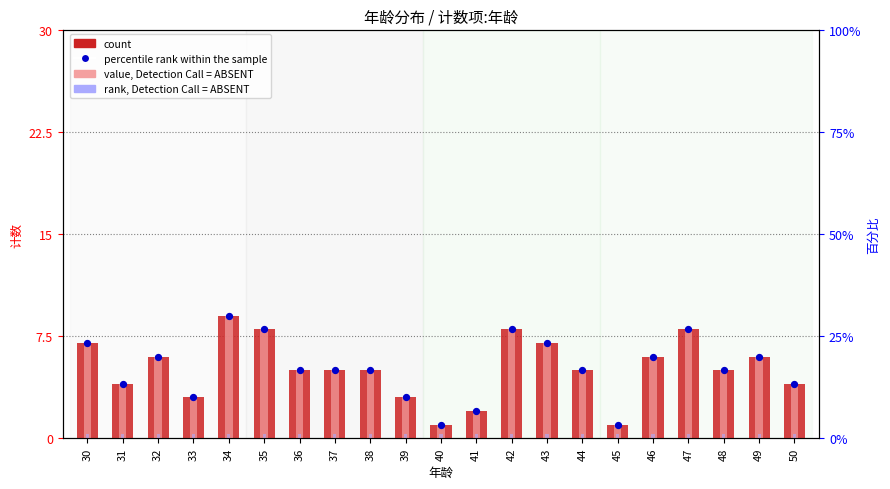

Which series reaches the minimum Y coordinate?

rank, Detection Call = ABSENT